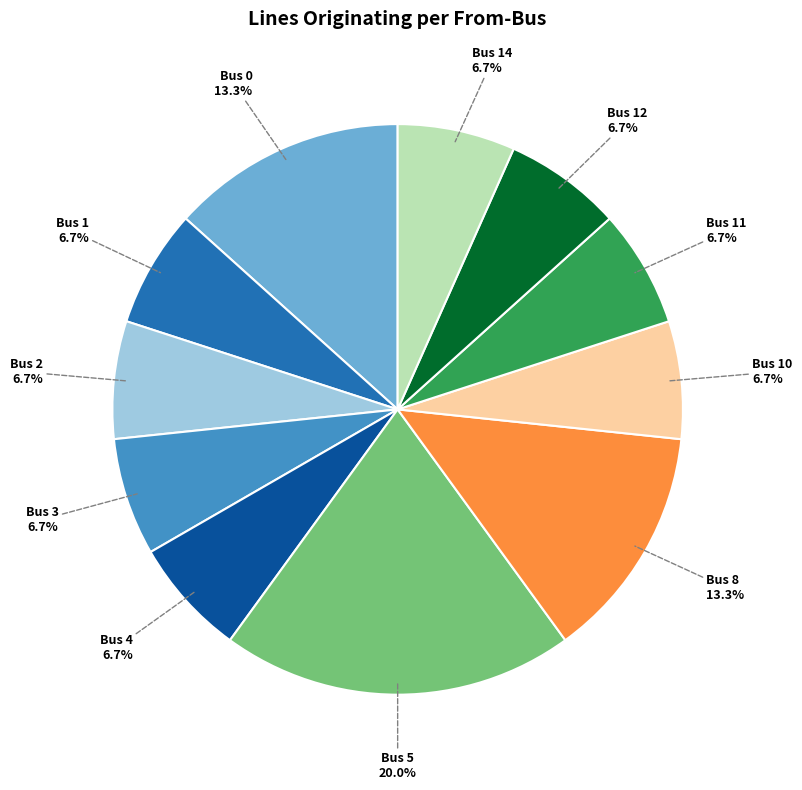

To the nearest percent, what is the difference between the largest and smallest slice percentages?

13%